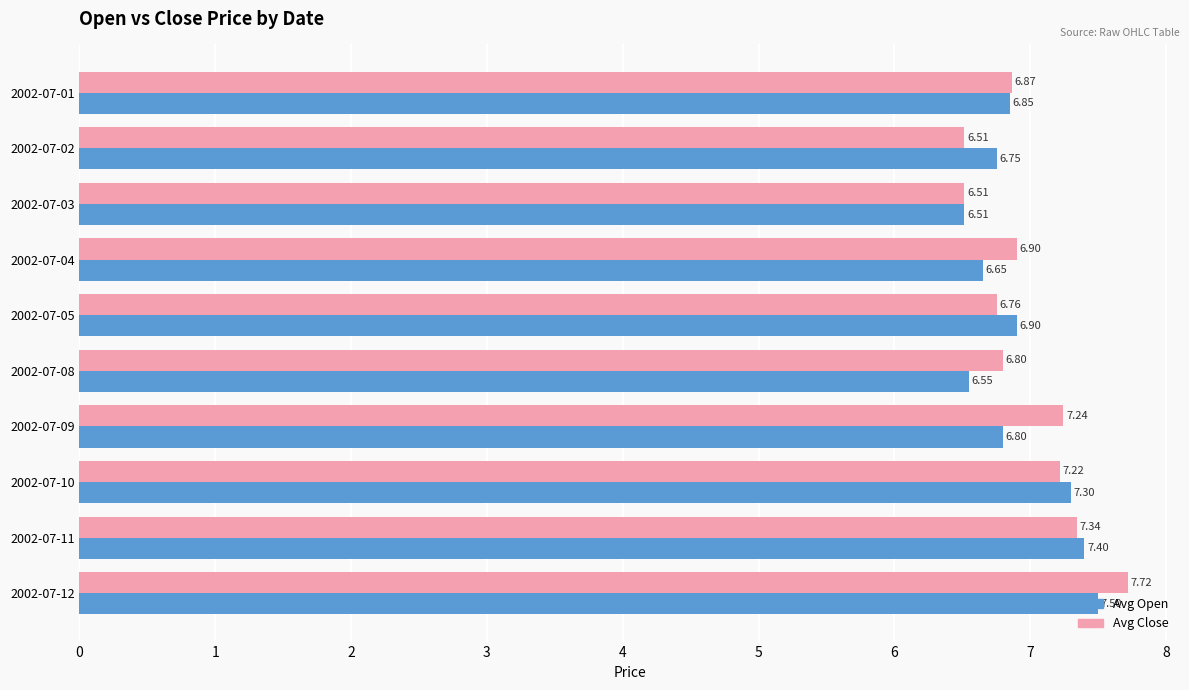

Which series has the largest total across all categories?

Avg Close